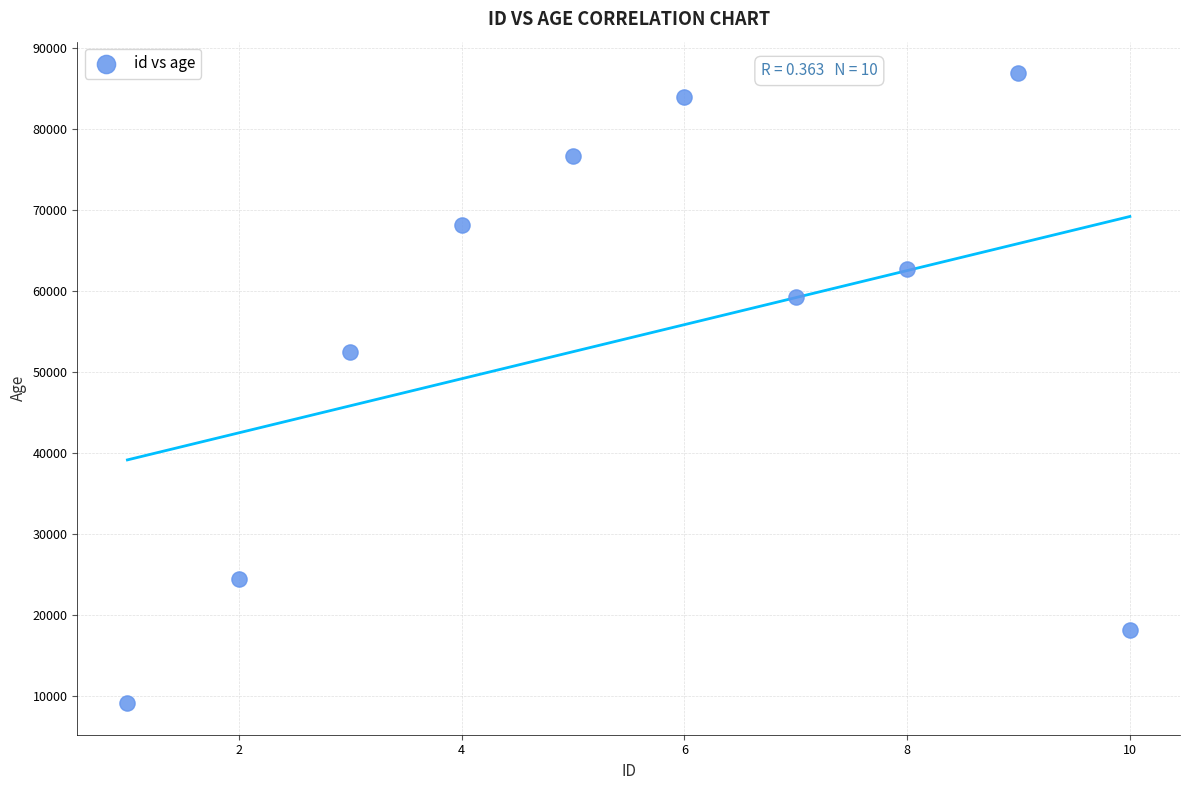

What Y value in the scatter plot is closest to 48015?

52427